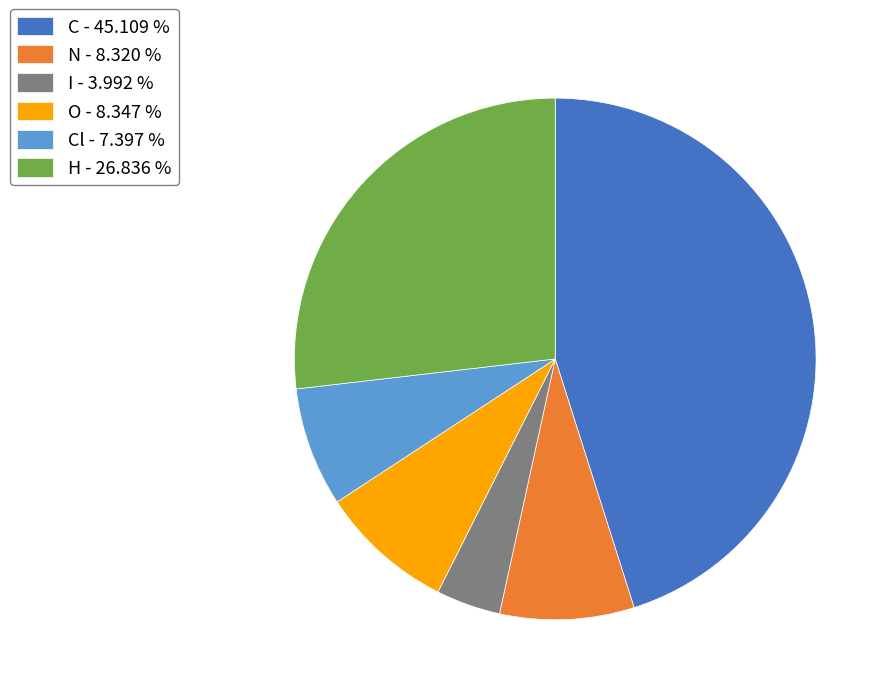

Is there a majority slice in this chart?

No